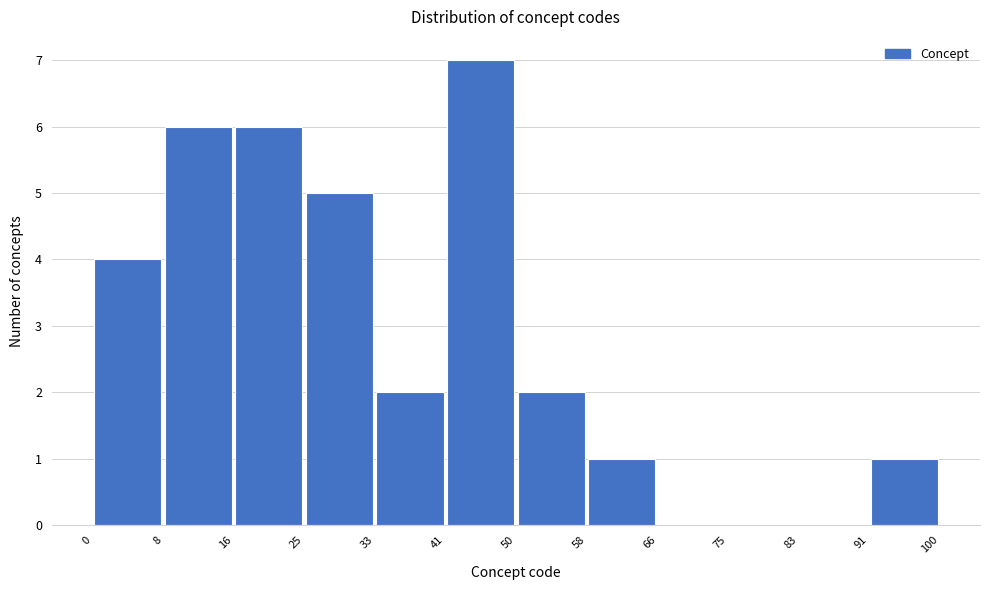

Reading left to right, list every bar in this chart as the range it spans on the x-axis followed by its height. The values are not printed on the chart, so give them approximately, as read against the axis.

0 to 8: 4
8 to 16: 6
16 to 25: 6
25 to 33: 5
33 to 41: 2
41 to 50: 7
50 to 58: 2
58 to 66: 1
66 to 75: 0
75 to 83: 0
83 to 91: 0
91 to 100: 1